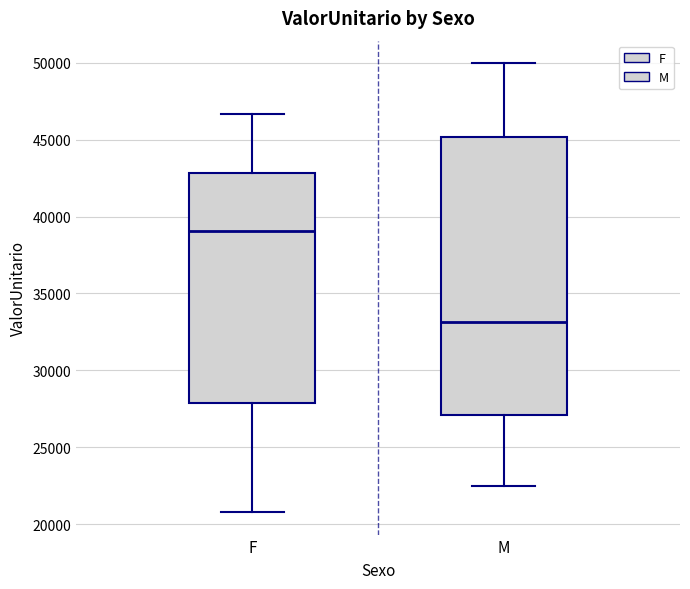

Reading left to right, read every box against the y-axis: the position of its median line, the range the box covers, and the ends of its whiskers. The values are not printed on the chart, so give them approximately, as read against the axis.

F: median 39000, box 28000 to 43000, whiskers 21000 to 46500
M: median 33000, box 27000 to 45000, whiskers 22500 to 50000